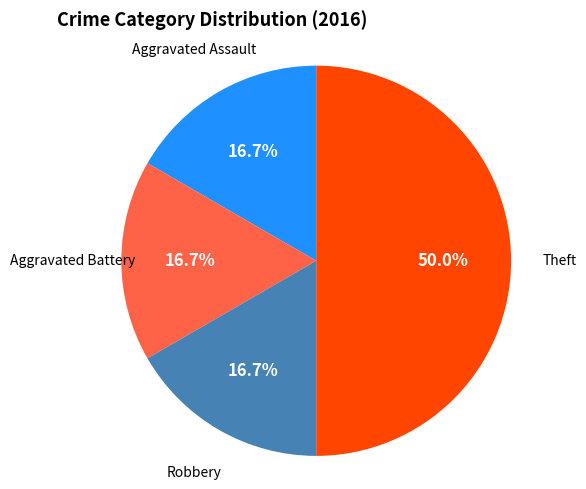

Which slice is the largest?

Theft